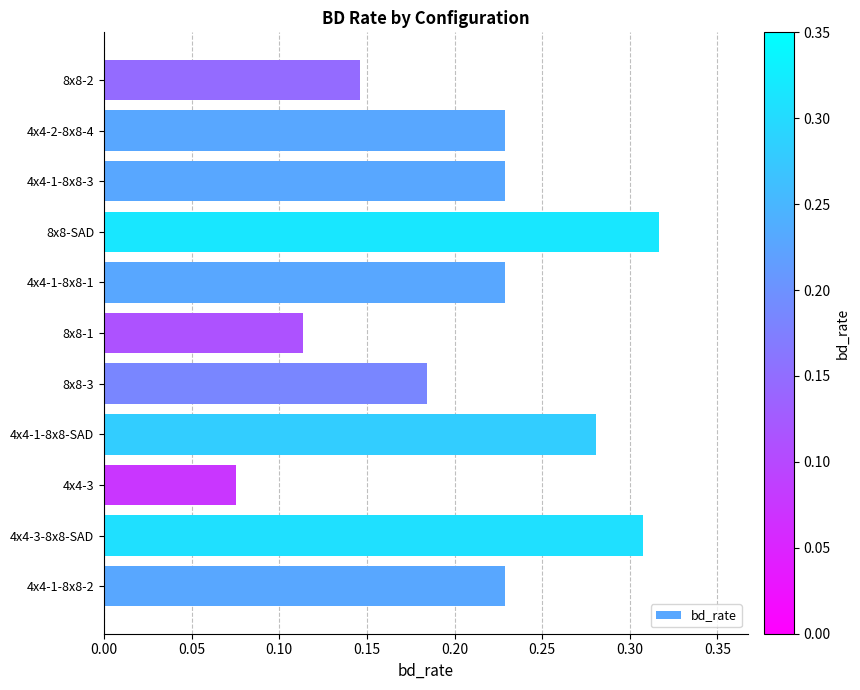

What is the change in value from 4x4-3 to 8x8-2?

+0.1